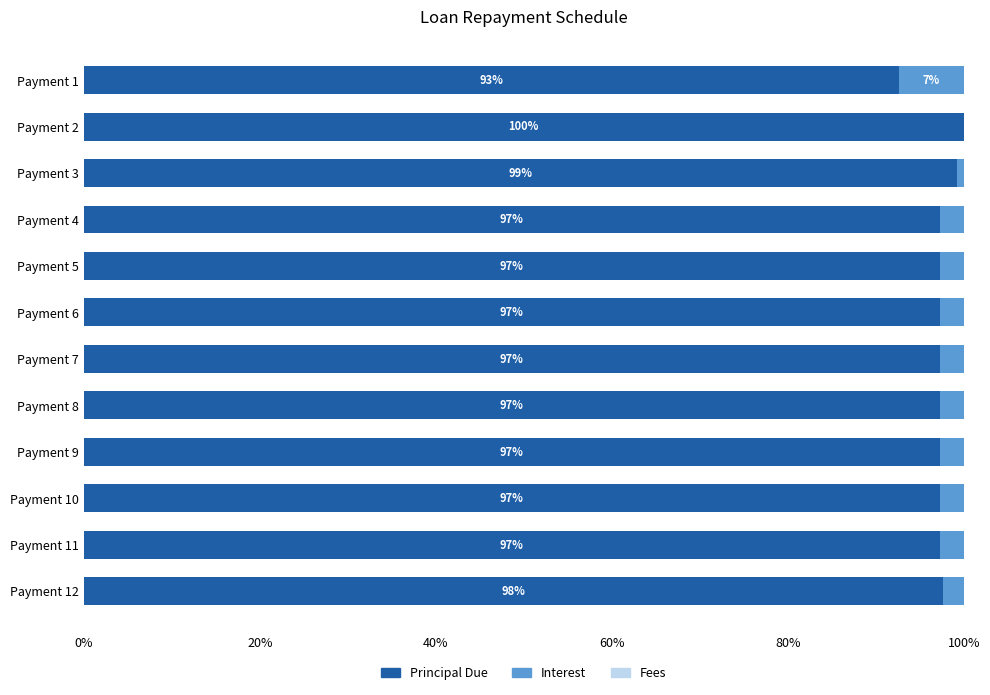

What is the total value across all series at Payment 7?

100.0